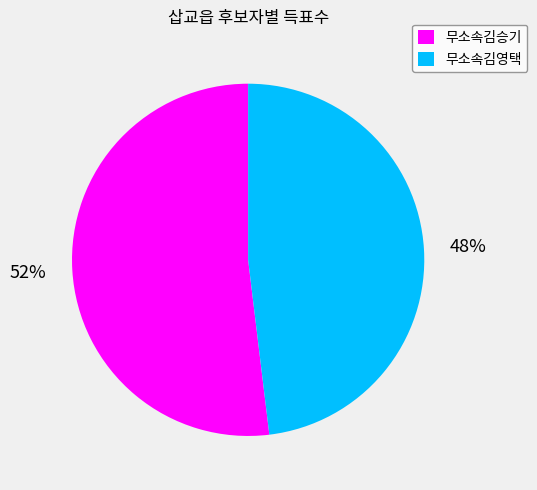

To the nearest percent, what portion does 무소속김승기 represent?

52%